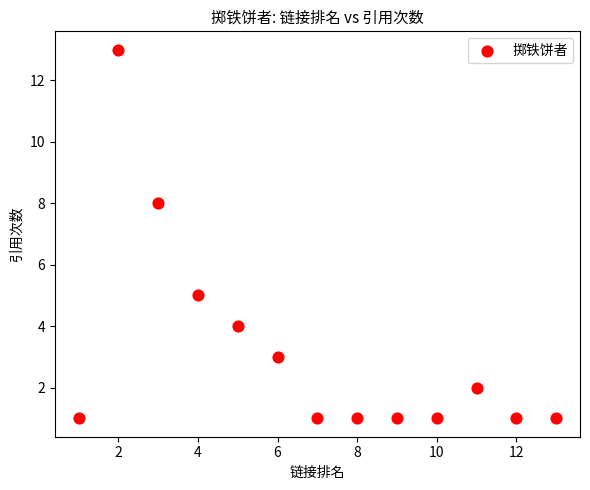

What is the range of X values (max minus min)?

12